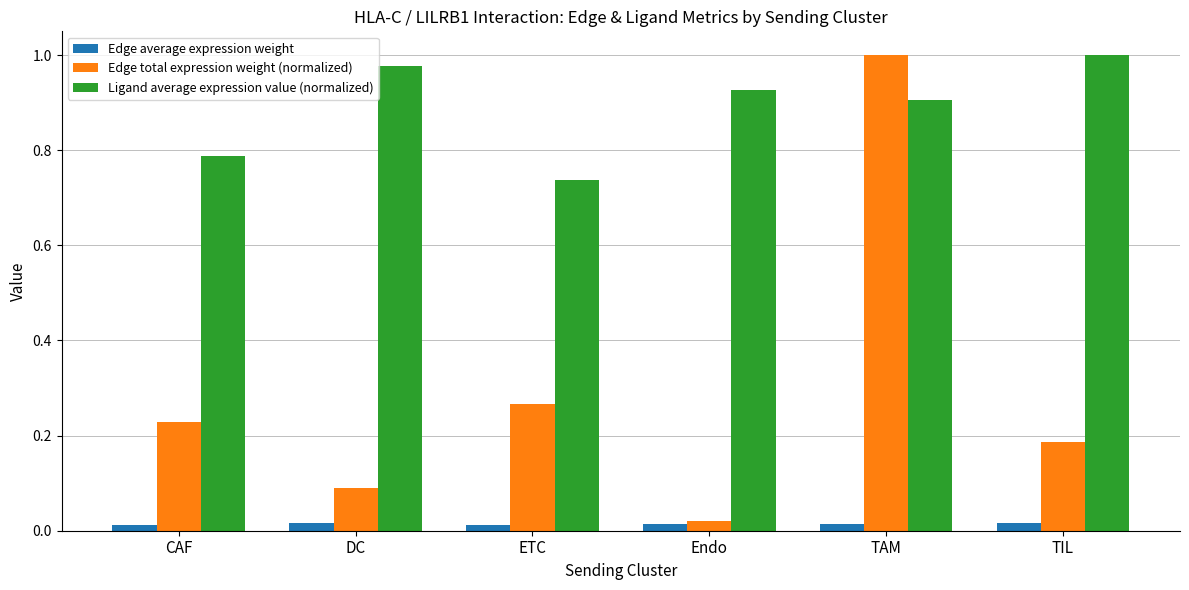

Rank the categories by Ligand average expression value (normalized) value from highest to lowest.

TIL, DC, Endo, TAM, CAF, ETC